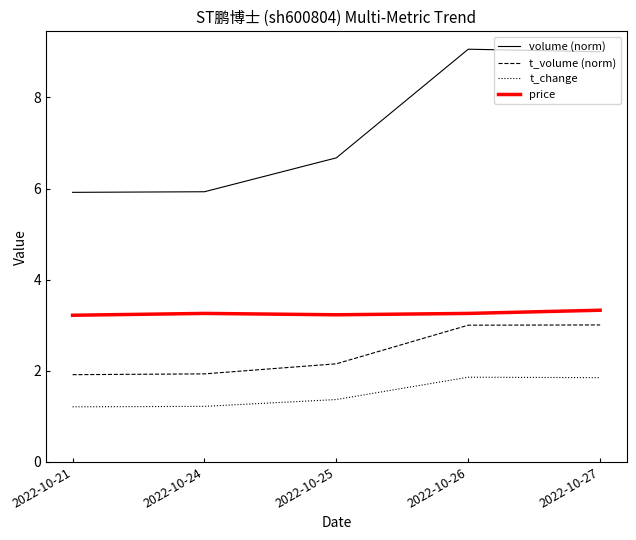

Rank the series at 2022-10-21 from lowest to highest value.

t_change, t_volume (norm), price, volume (norm)